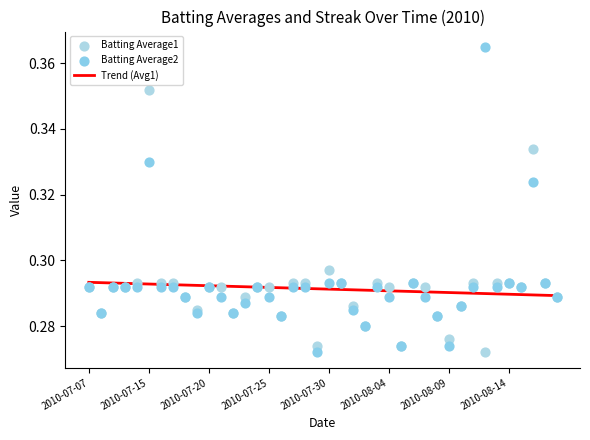

What are all the series names shown in the legend?

Trend (Avg1), Batting Average1, Batting Average2